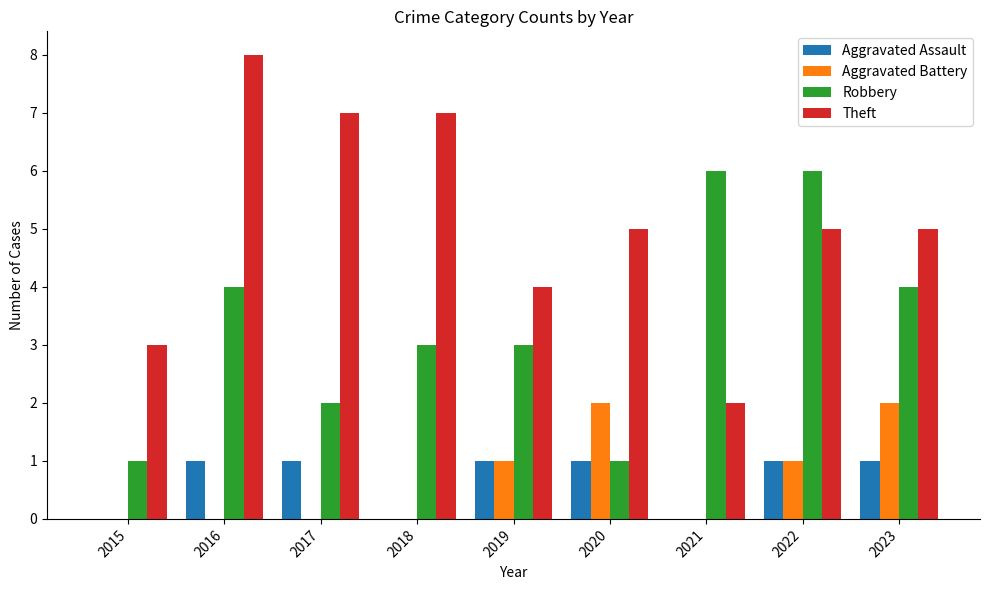

How many Robbery values are between 2 and 4?

5